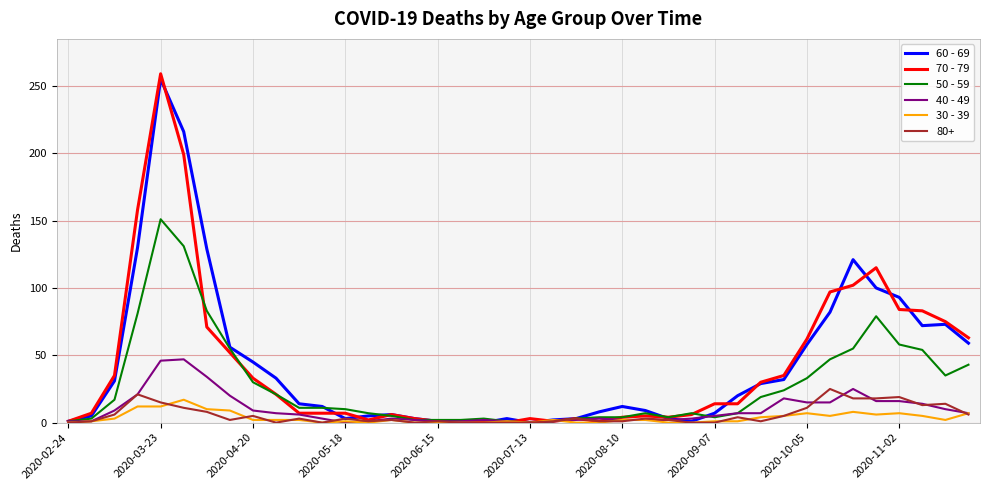

Which series has the largest range (max minus min)?

70 - 79